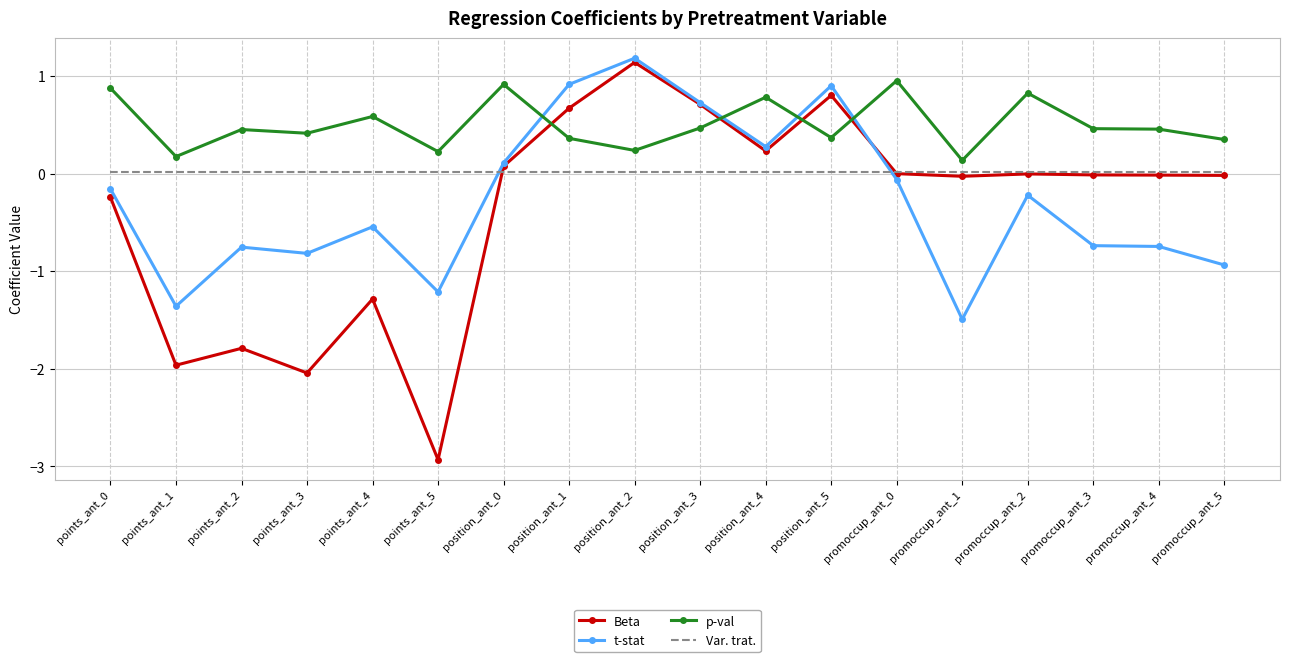

What is the spread (max minus min) of values at promoccup_ant_4?

1.2